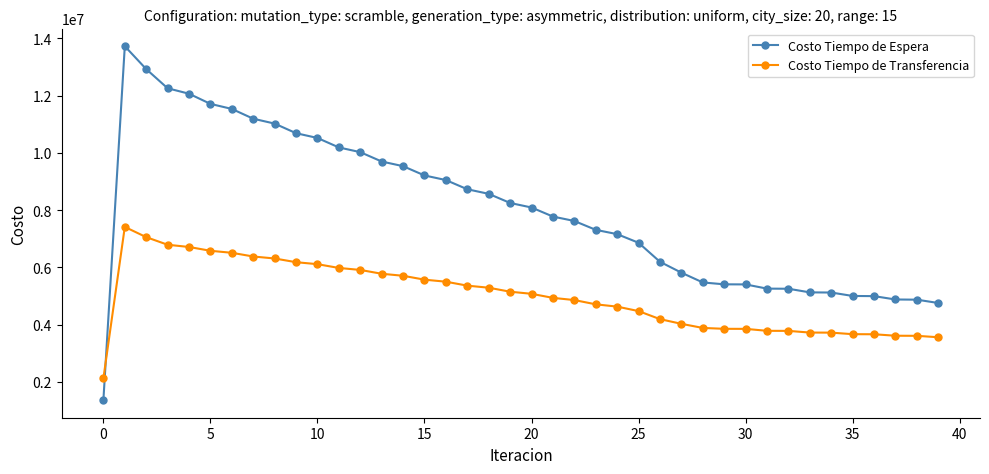

What is the difference between the maximum and minimum values in the Costo Tiempo de Espera series?

12353796.1